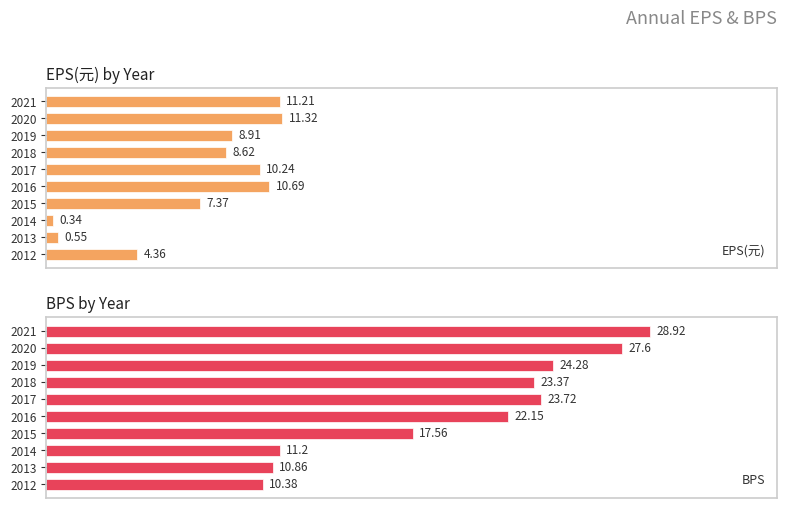

What is the lowest value of the BPS series?

10.4